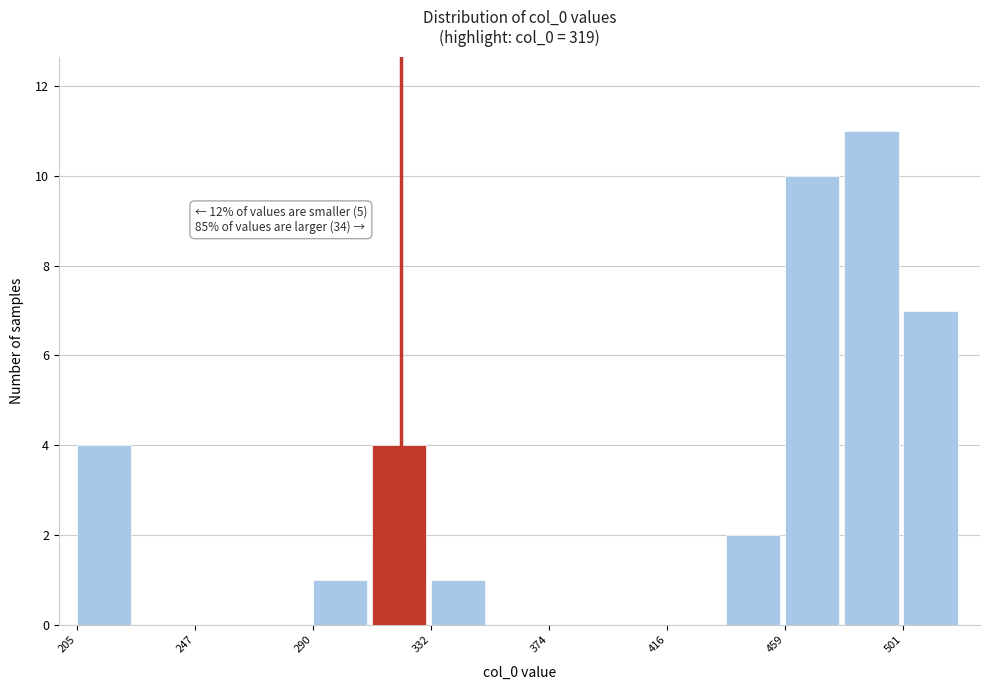

Which range on the x-axis has the tallest bar?

480 to 500